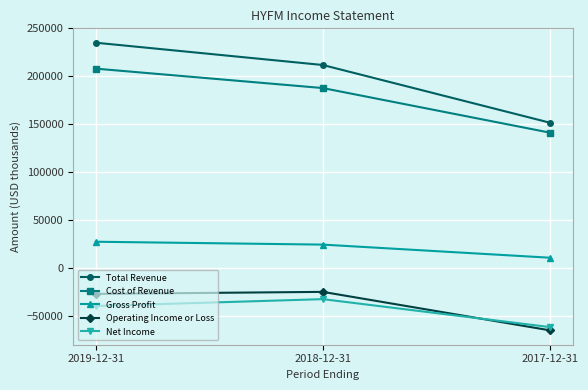

Count the number of categories in the chart.

3